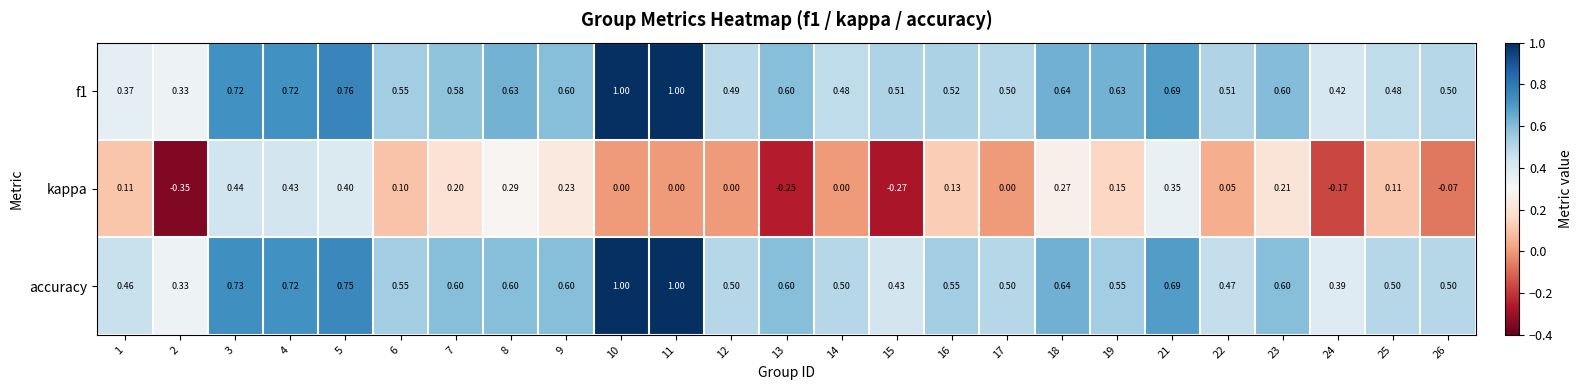

Is the value of accuracy at 16 greater than the value of f1 at 4?

No